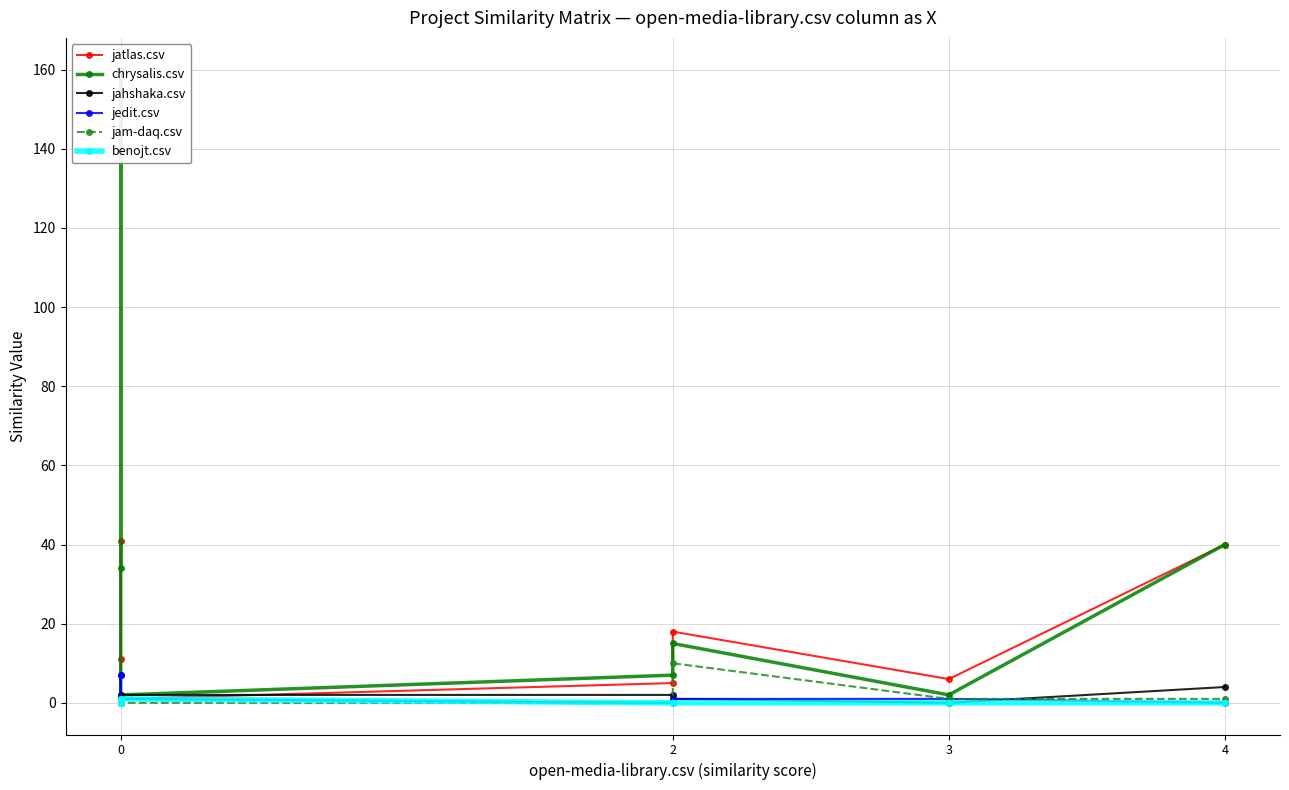

The chrysalis.csv series shows 12 at 4. True or false?

False